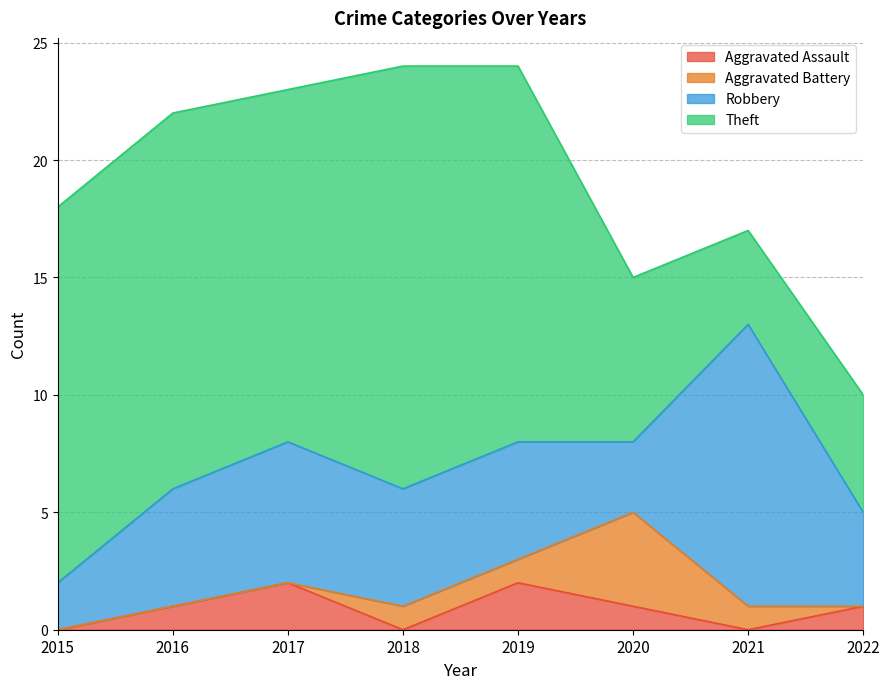

At how many categories does at least one series exceed 5?

7